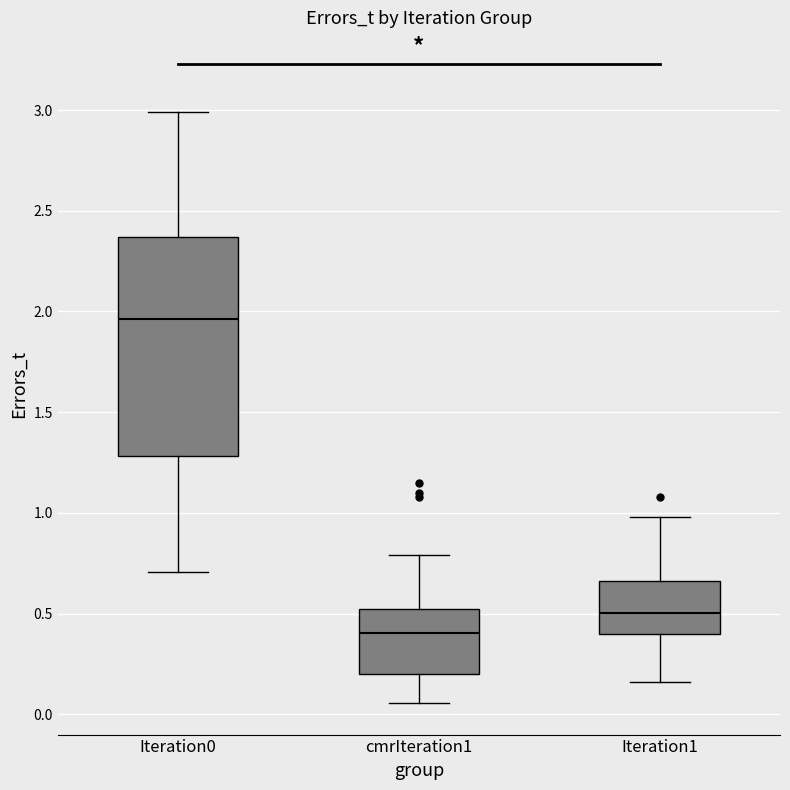

Where is the lower edge of the box for cmrIteration1 on the y-axis? The values are not printed on the chart, so give them approximately, as read against the axis.

0.20